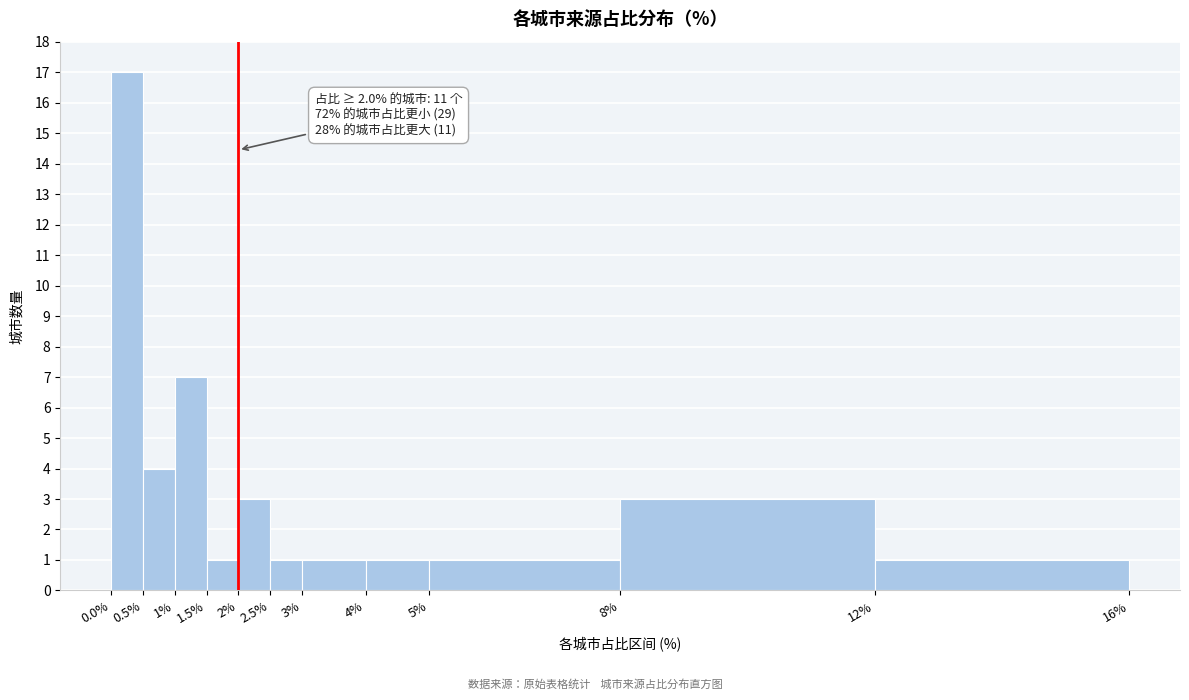

Which range on the x-axis has the tallest bar?

0.0% to 0.5%